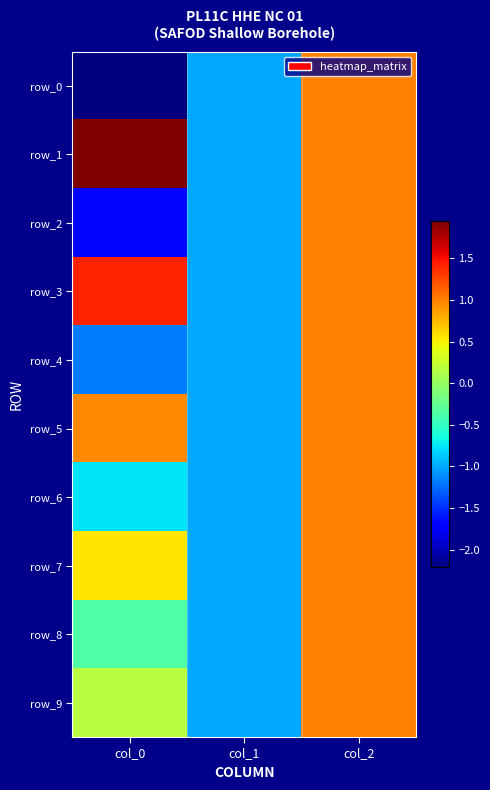

At which category does the chart reach its minimum across all series?

col_0